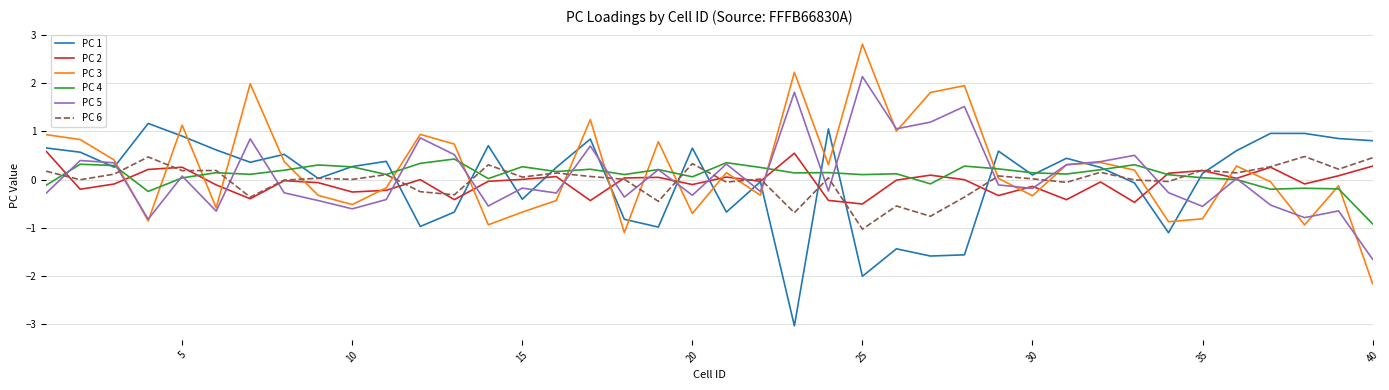

What is the maximum value for PC 3?

2.8